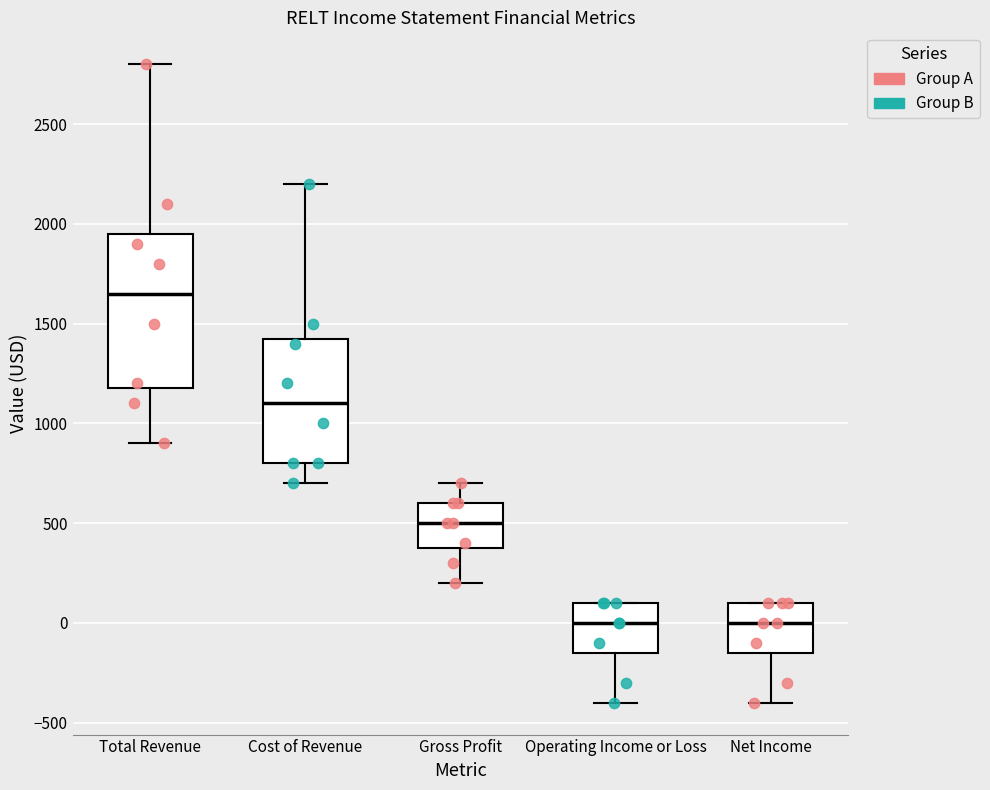

Reading left to right, transcribe this box plot: for each box, give where its median line is, the range the box spans, and where its two whiskers end, as read against the y-axis. The values are not printed on the chart, so give them approximately, as read against the axis.

Total Revenue: median 1650, box 1200 to 1950, whiskers 900 to 2800
Cost of Revenue: median 1100, box 800 to 1450, whiskers 700 to 2200
Gross Profit: median 500, box 400 to 600, whiskers 200 to 700
Operating Income or Loss: median 0, box -150 to 100, whiskers -400 to 100
Net Income: median 0, box -150 to 100, whiskers -400 to 100